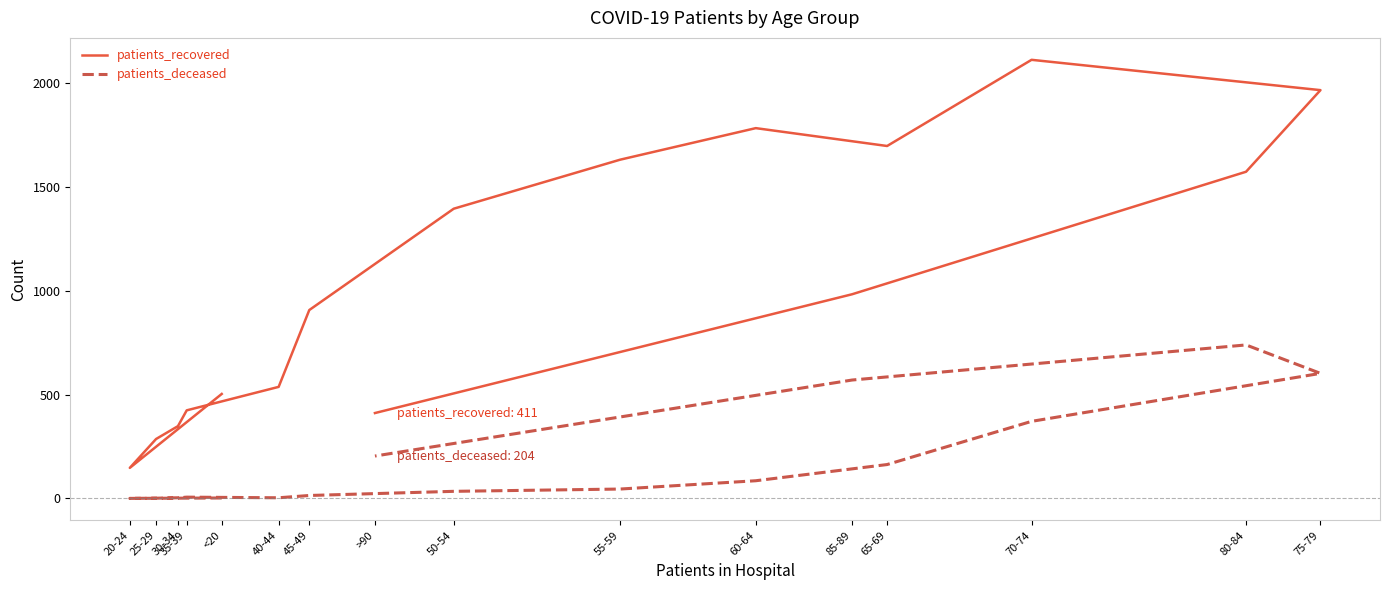

What is the sum of the patients_recovered values at 35-39 and >90?

835